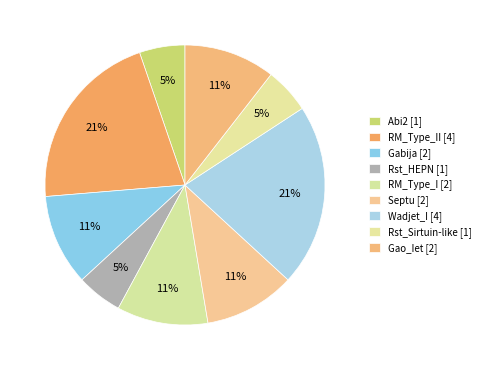

Count the number of slices in the pie.

9